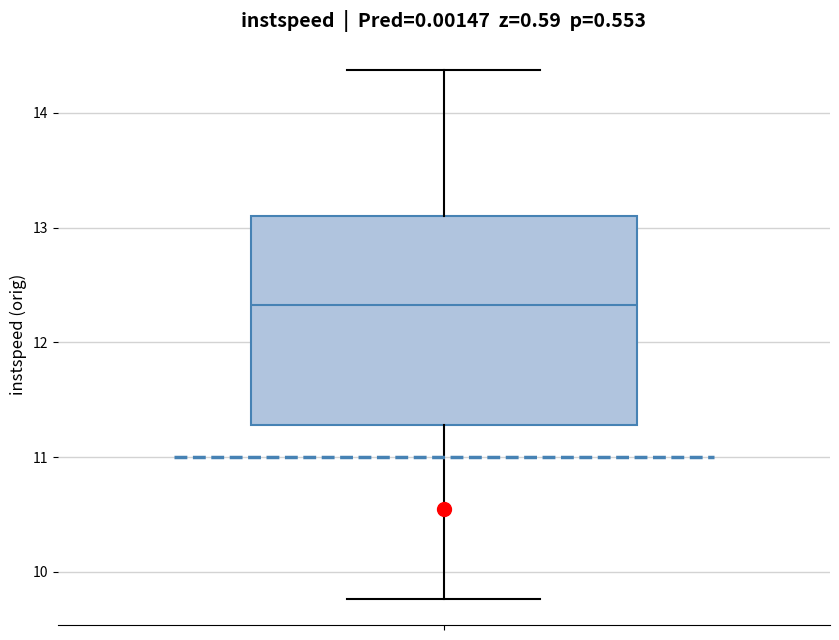

Where does the median line of the box sit on the y-axis? The values are not printed on the chart, so give them approximately, as read against the axis.

12.3